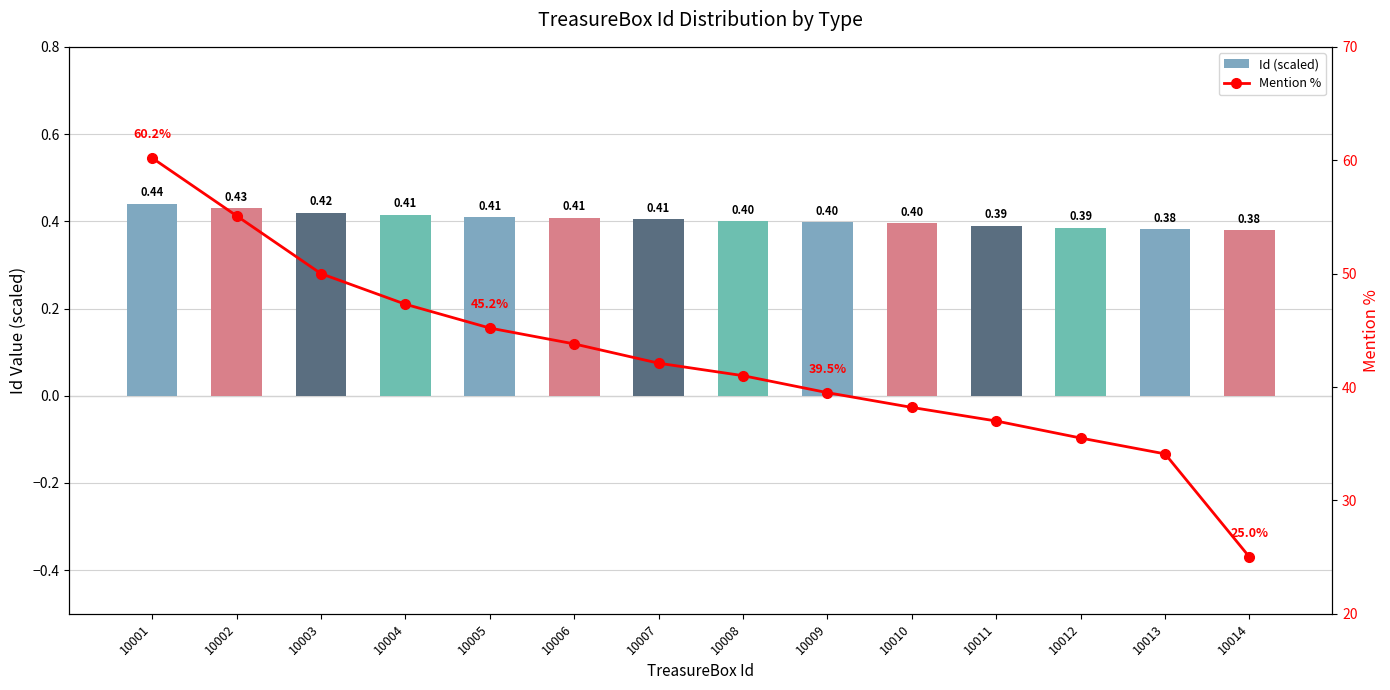

The value of Id (scaled) at 10010 is 0.1. True or false?

False